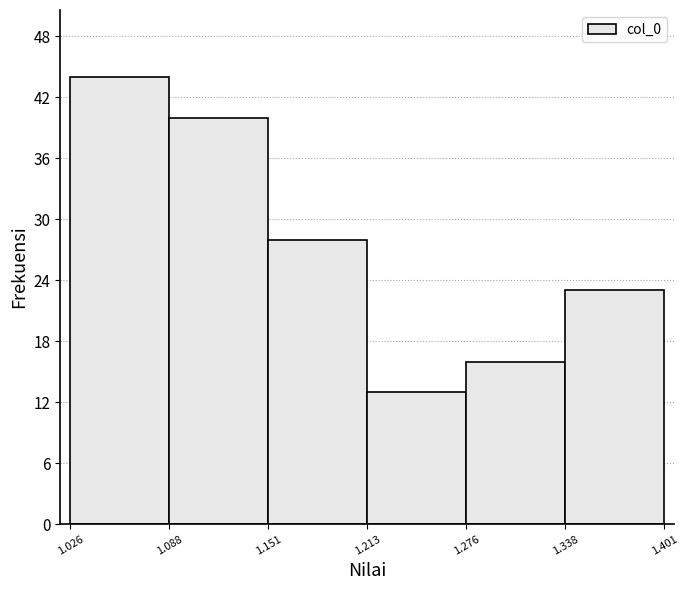

How tall is the bar that spans 1.276 to 1.338 on the x-axis? The values are not printed on the chart, so give them approximately, as read against the axis.

16